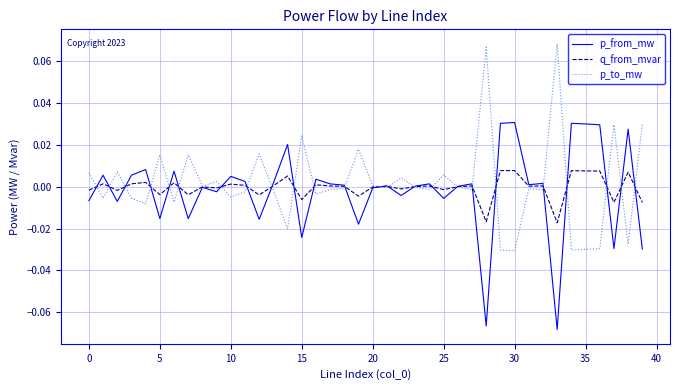

List the series in order of their peak value, lowest first.

q_from_mvar, p_from_mw, p_to_mw